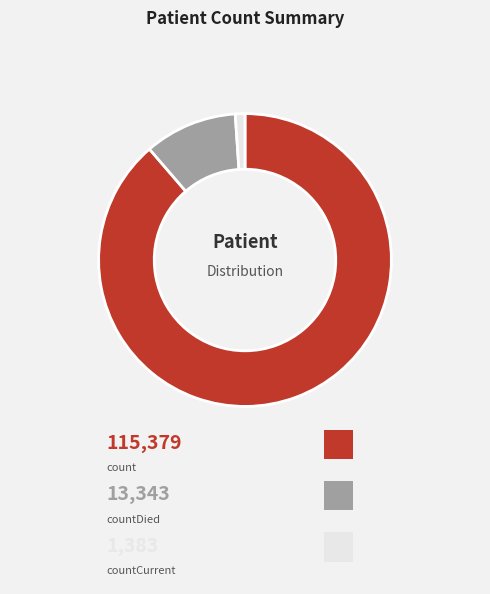

Which category has the smallest portion of the pie?

countCurrent